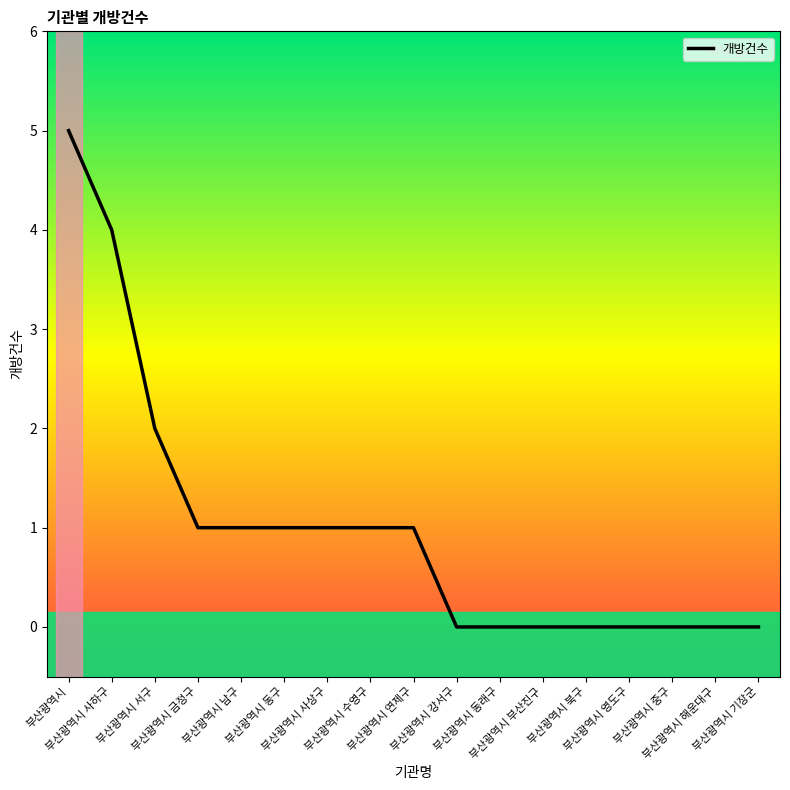

The value at 부산광역시 기장군 is 0. True or false?

True